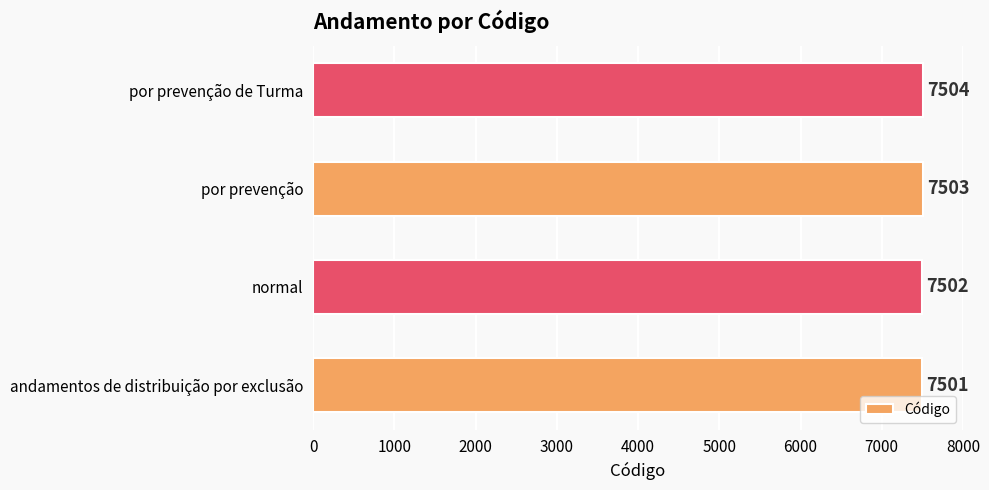

Does the chart contain stacked bars?

No